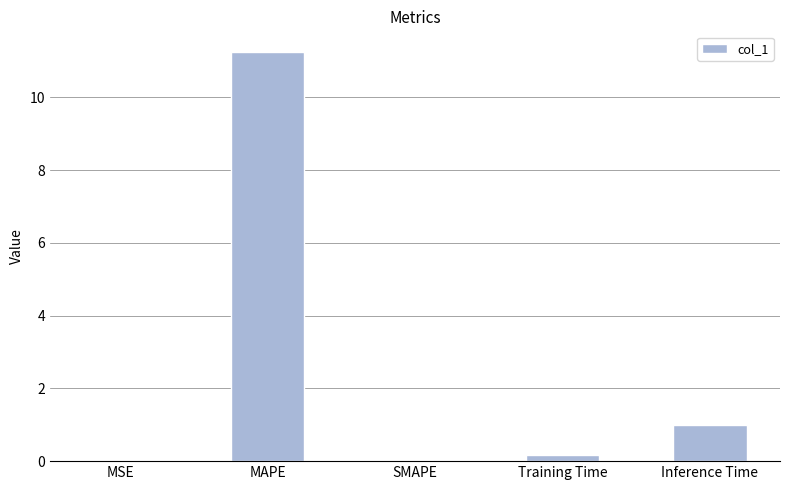

The chart shows a value of 3.6 at SMAPE. True or false?

False